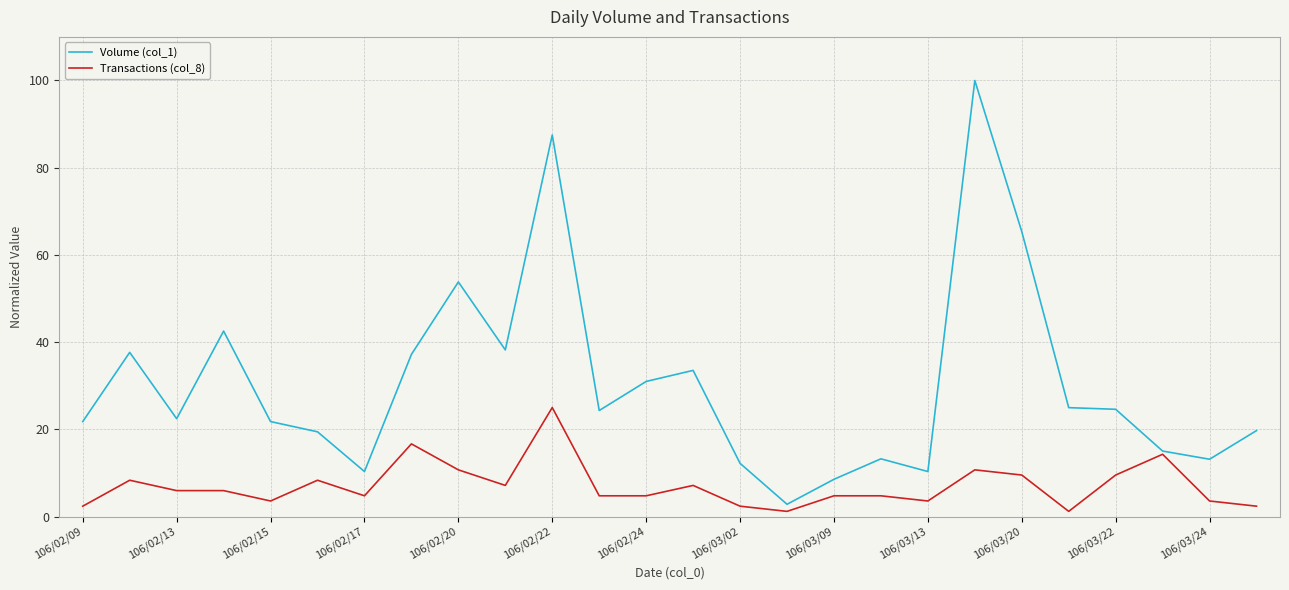

Rank the series by their maximum value, from highest to lowest.

Volume (col_1), Transactions (col_8)